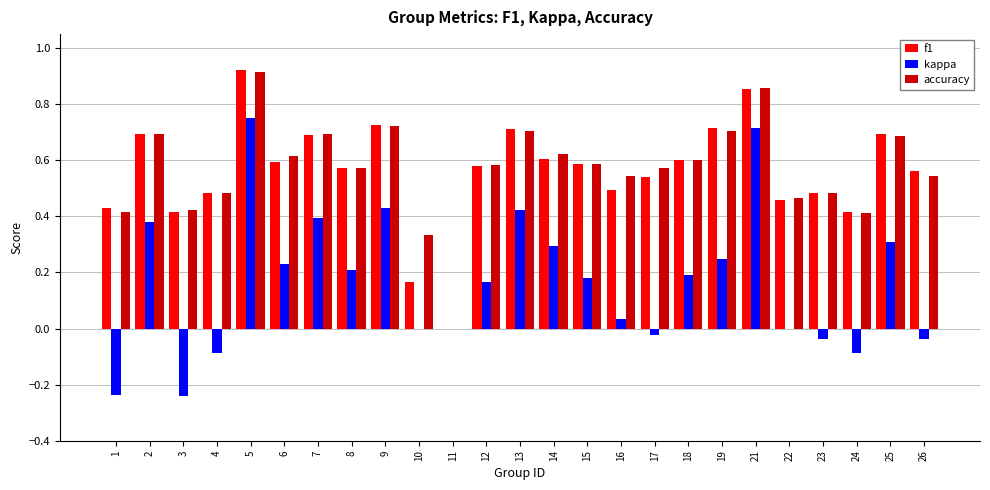

What is the total value across all series at 12?

1.3